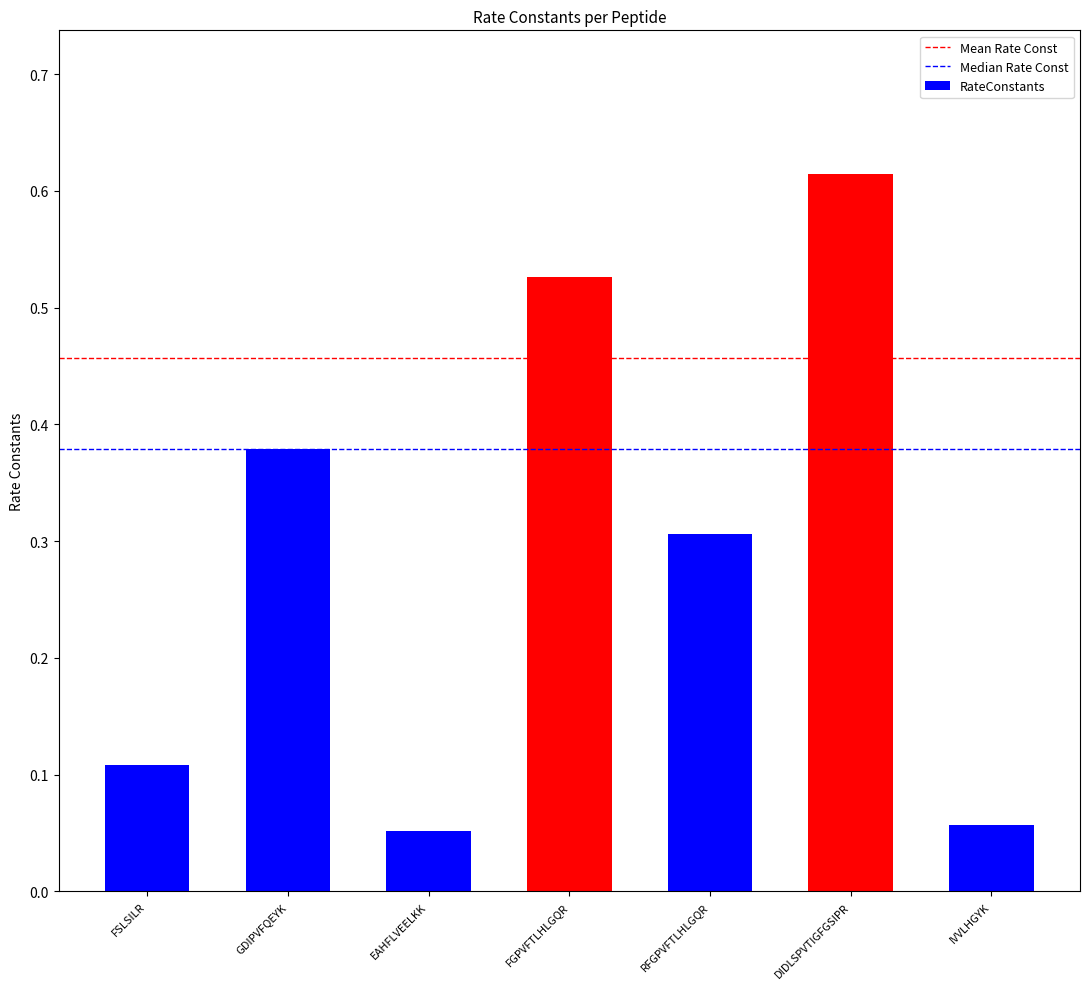

Is it true that the value at RFGPVFTLHLGQR is 0.5?

False